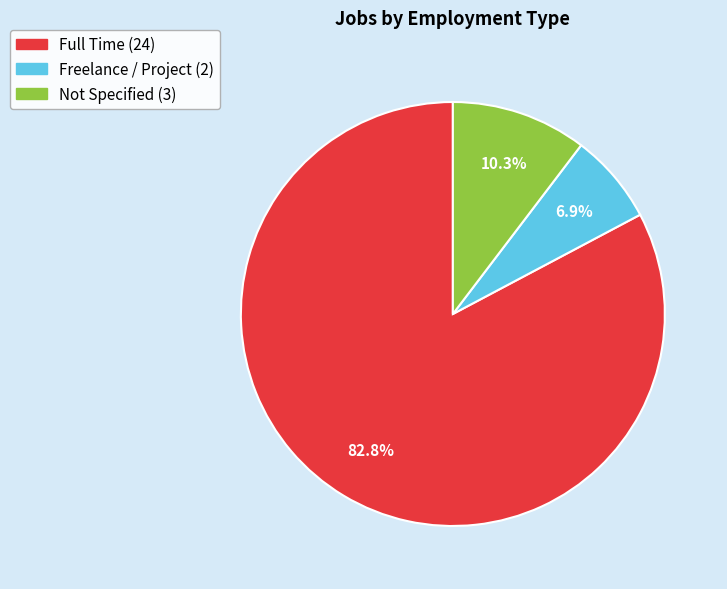

Rank the categories by value from highest to lowest.

Full Time, Not Specified, Freelance / Project